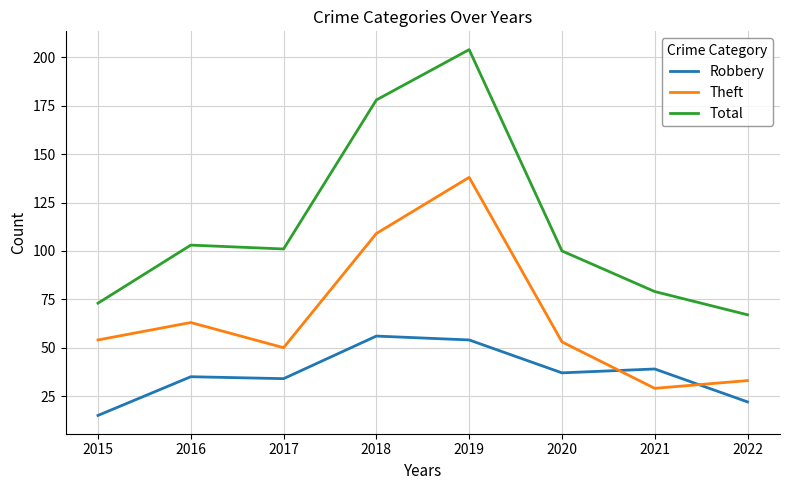

What is the approximate value of Total at 2018, to the nearest 10?

180